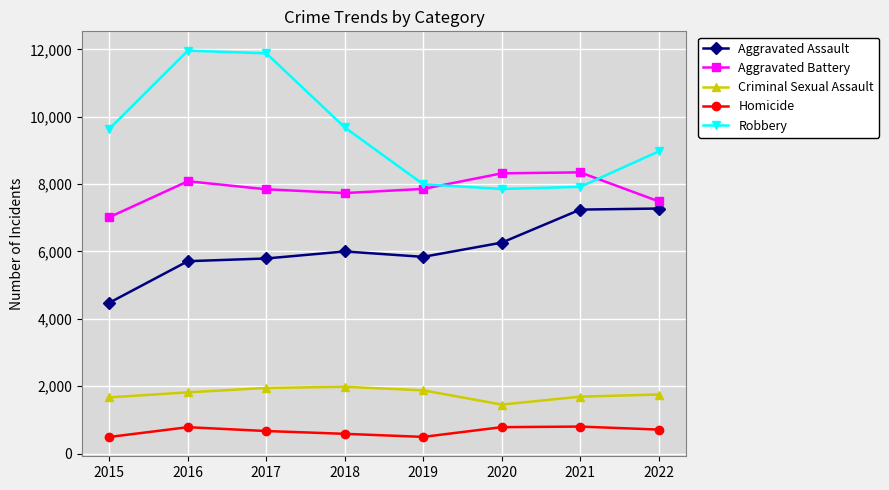

True or false: Criminal Sexual Assault has more than 2 interior local peaks.

False